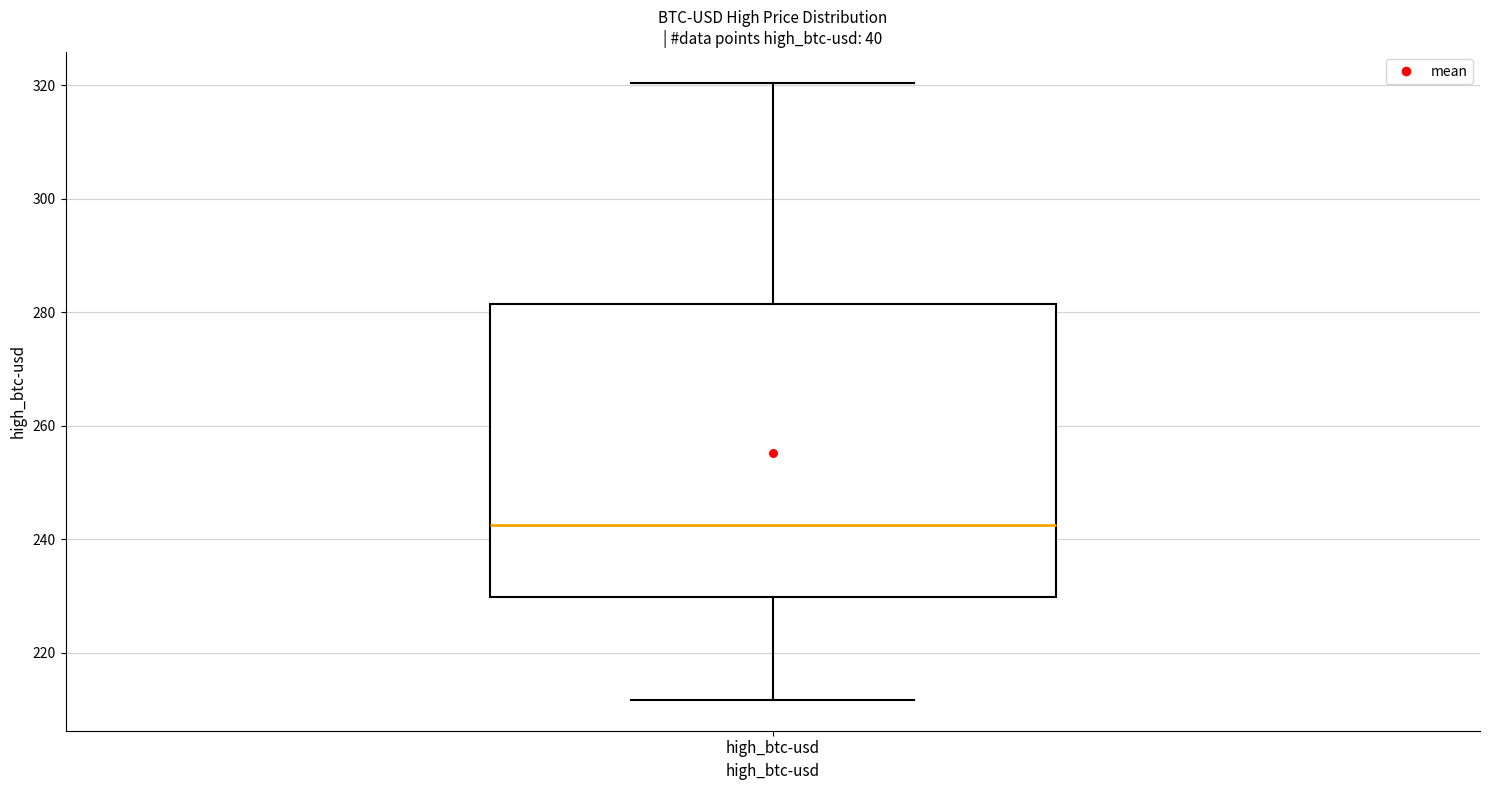

Read this box plot against the y-axis: the position of the median line, the range covered by the box, and the ends of both whiskers. The values are not printed on the chart, so give them approximately, as read against the axis.

median 242, box 230 to 282, whiskers 212 to 320